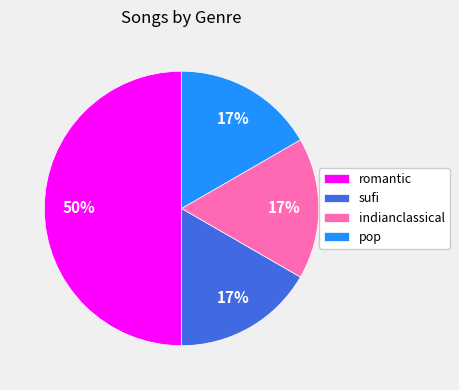

How many slices are in this pie chart?

4